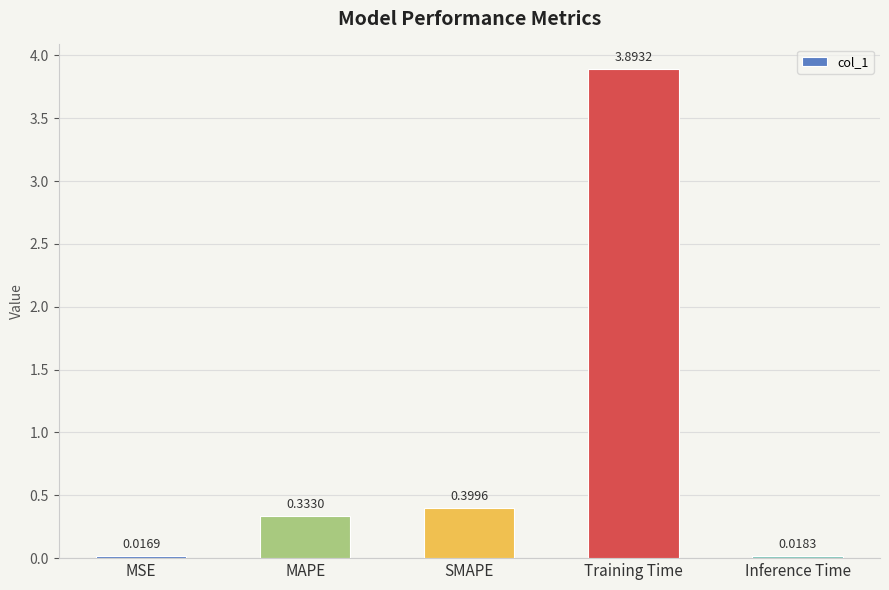

Between Inference Time and MSE, which is larger?

Inference Time